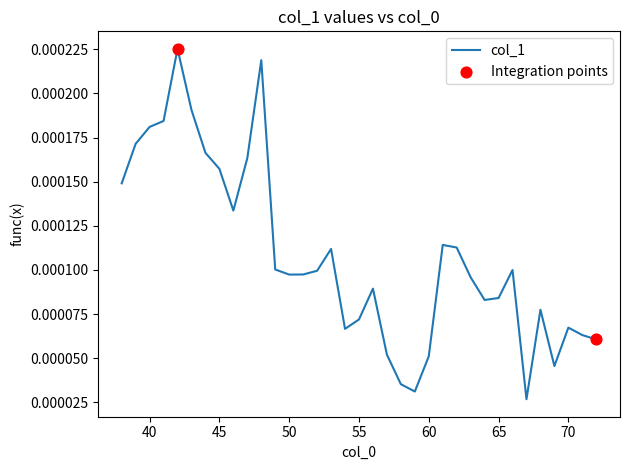

Does the chart have visible grid lines?

No